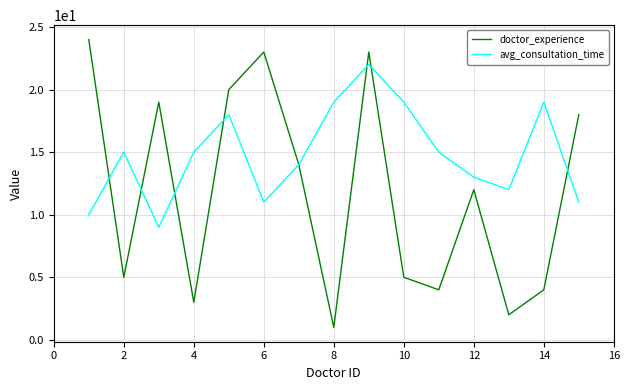

Rank the series by their maximum value, from lowest to highest.

avg_consultation_time, doctor_experience